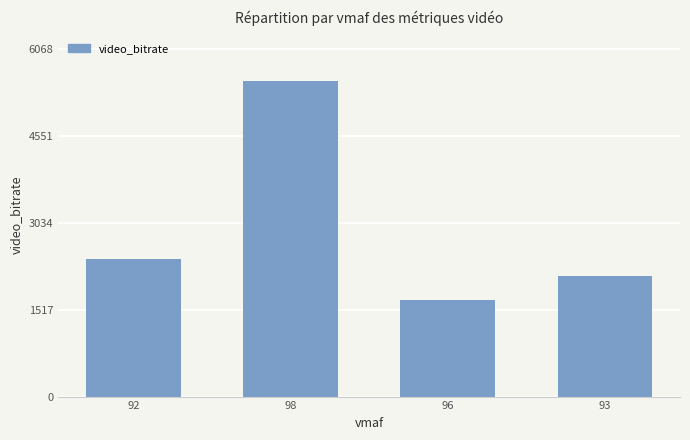

Does the chart contain any negative values?

No